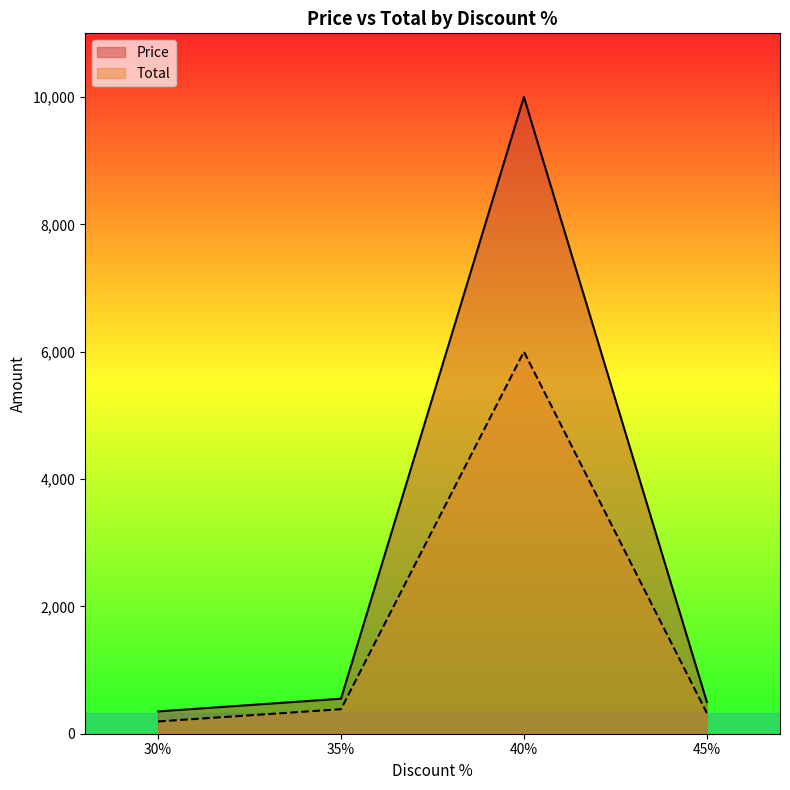

How many values in the Price series are below 550?

2